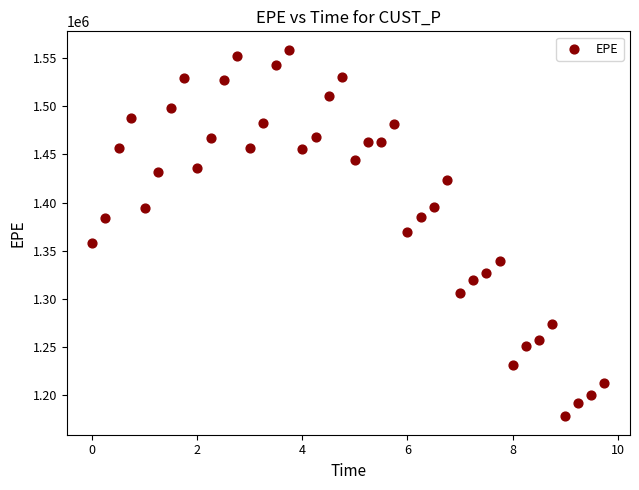

What is the range of Y values (max minus min)?

381178.7